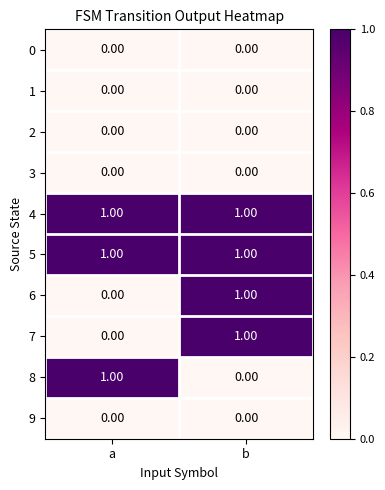

List the labels in order of 8 value, smallest first.

b, a